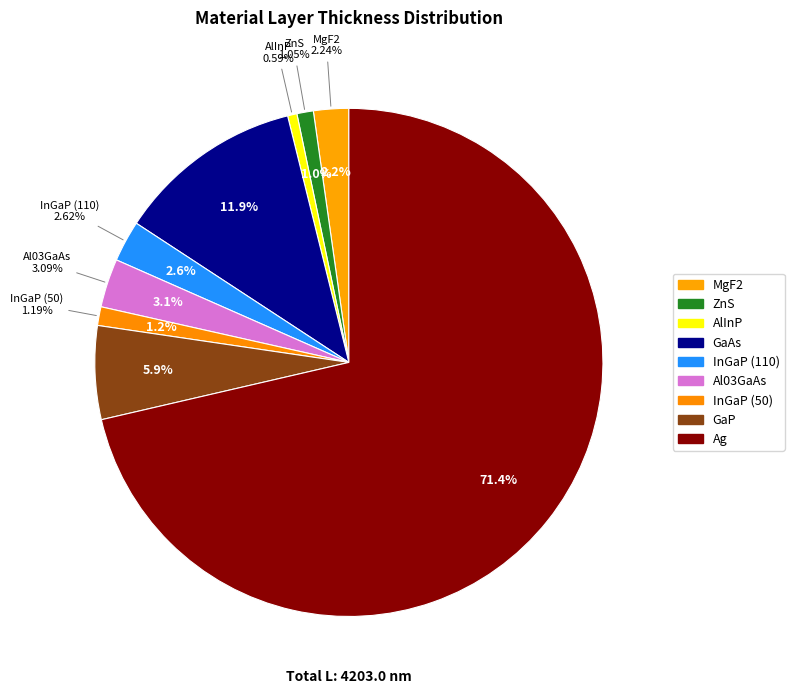

What is the change in value from GaAs to GaP?

-250